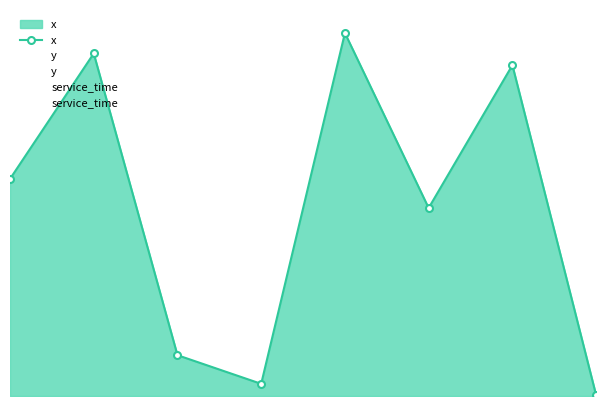

True or false: service_time has more than 0 interior local peaks.

False